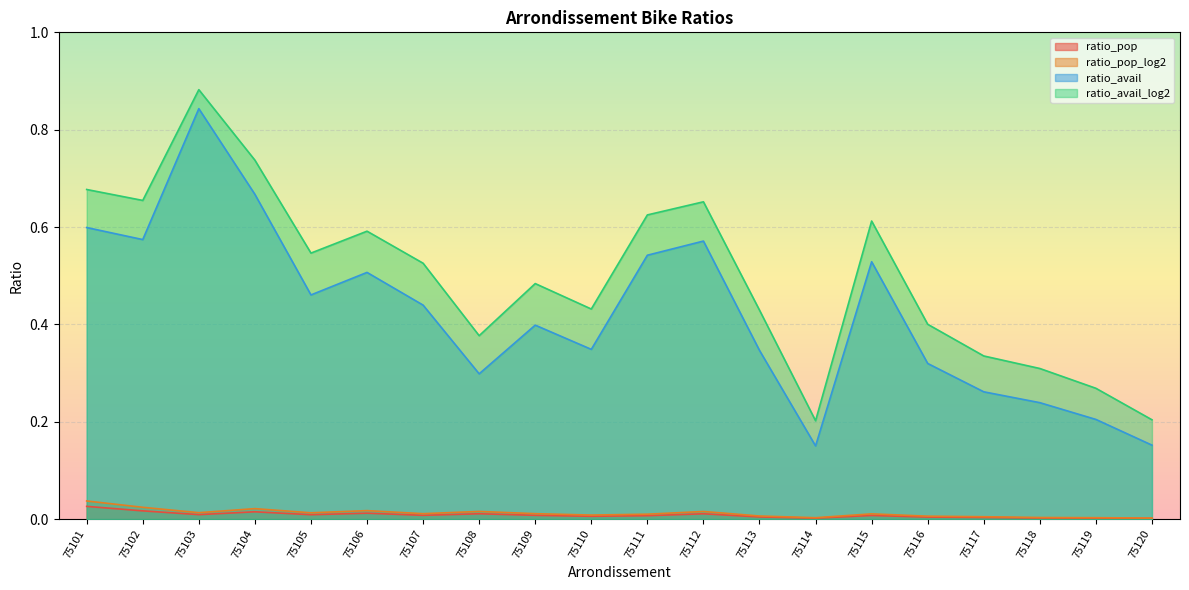

Reading right to left, what are all the values shown in this chart?

ratio_pop: 0.0	0.0	0.0	0.0	0.0	0.0	0.0	0.0	0.0	0.0	0.0	0.0	0.0	0.0	0.0	0.0	0.0	0.0	0.0	0.0
ratio_avail: 0.2	0.2	0.2	0.3	0.3	0.5	0.2	0.3	0.6	0.5	0.3	0.4	0.3	0.4	0.5	0.5	0.7	0.8	0.6	0.6
ratio_pop_log2: 0.0	0.0	0.0	0.0	0.0	0.0	0.0	0.0	0.0	0.0	0.0	0.0	0.0	0.0	0.0	0.0	0.0	0.0	0.0	0.0
ratio_avail_log2: 0.2	0.3	0.3	0.3	0.4	0.6	0.2	0.4	0.7	0.6	0.4	0.5	0.4	0.5	0.6	0.5	0.7	0.9	0.7	0.7